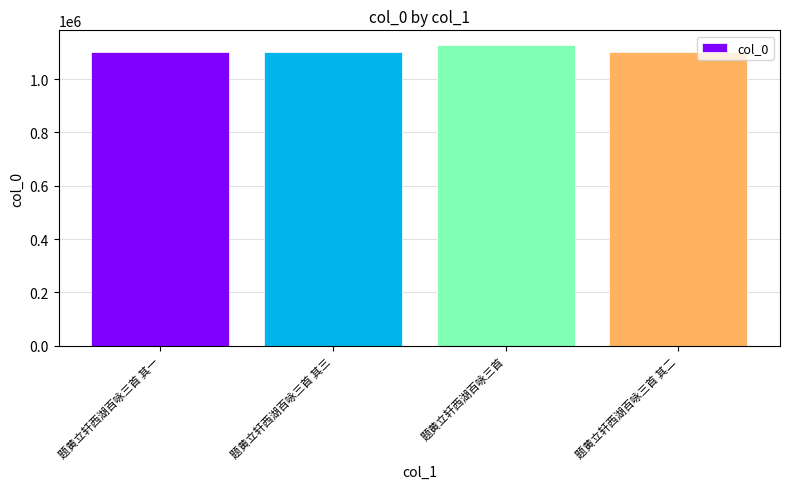

What is the difference between the values at 题黄立轩西湖百咏三首 其二 and 题黄立轩西湖百咏三首?

25208